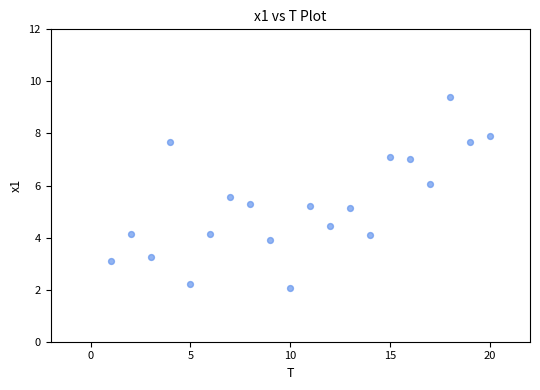

What is the range of X values (max minus min)?

19.0